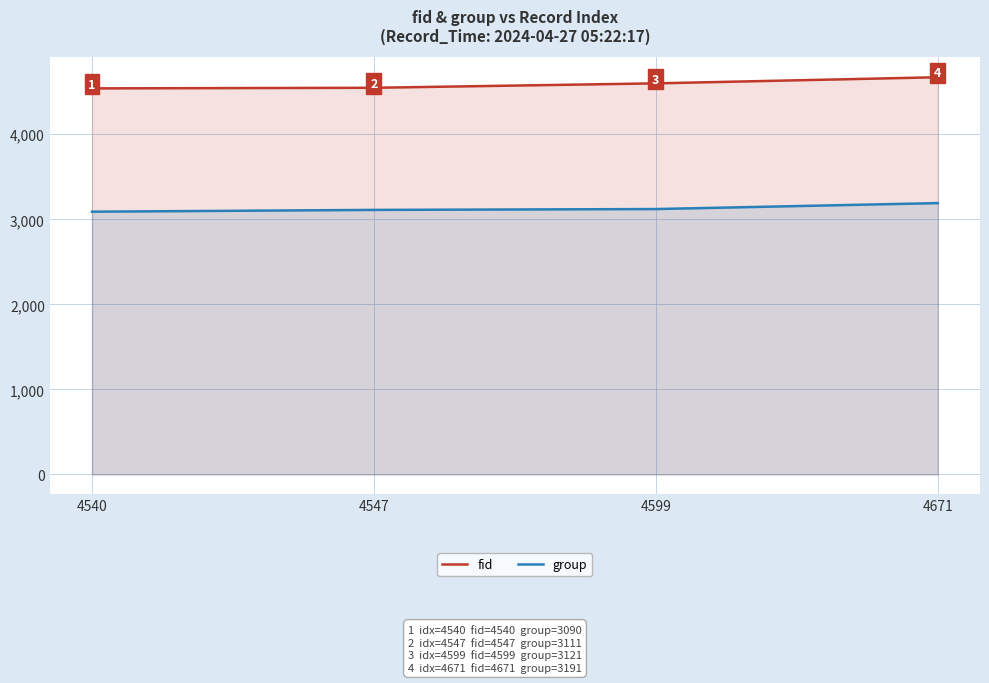

What is the sum of the group values at 4540 and 4671?

6281